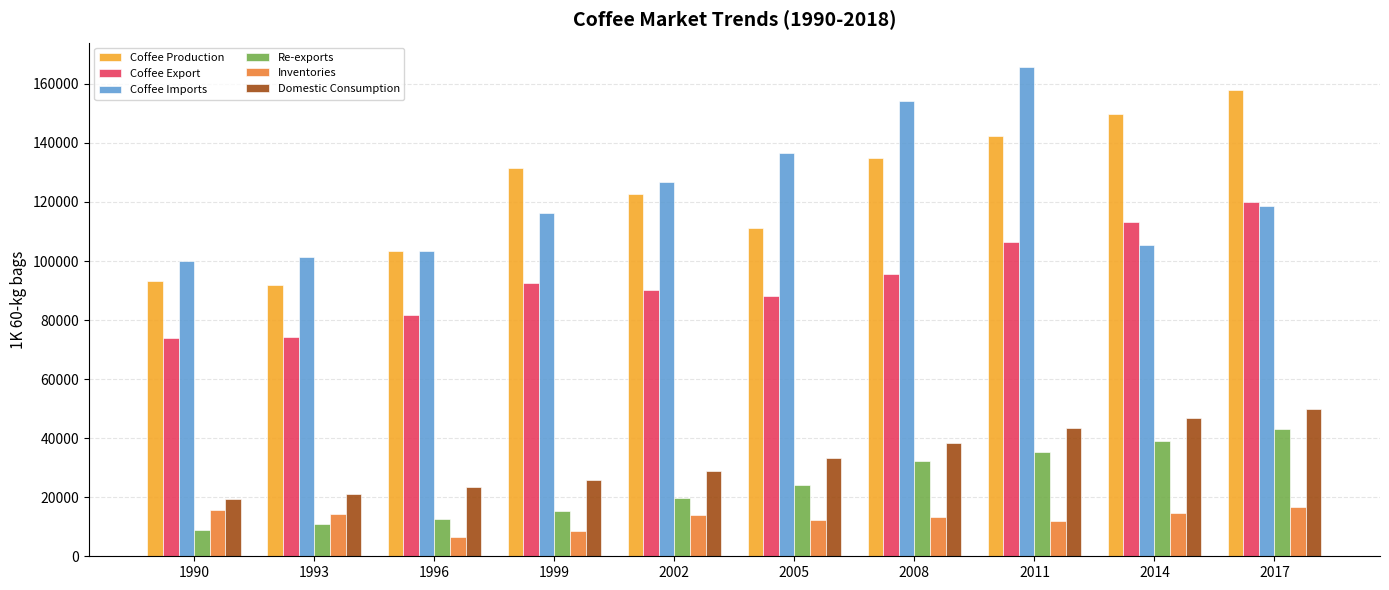

What is the sum of all Domestic Consumption values?

329958